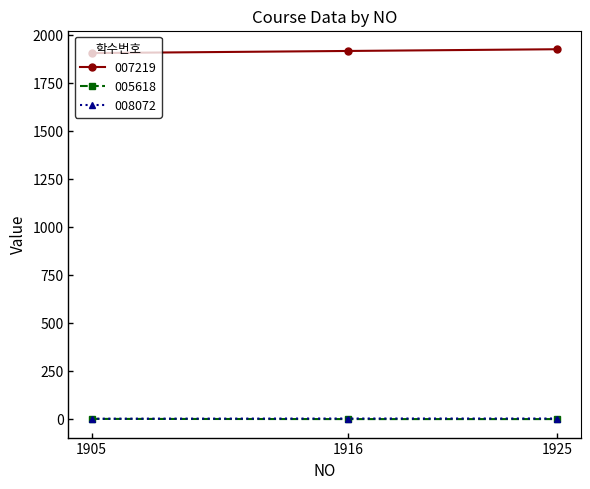

Which series has the largest total across all categories?

007219